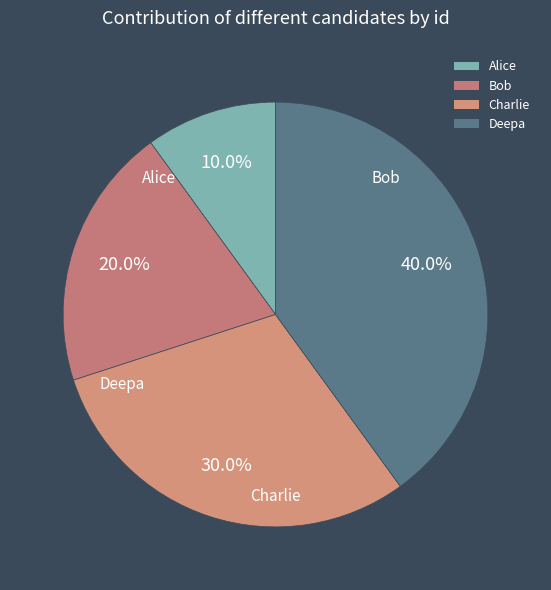

What is the total percentage of Alice and Deepa?

50.0%